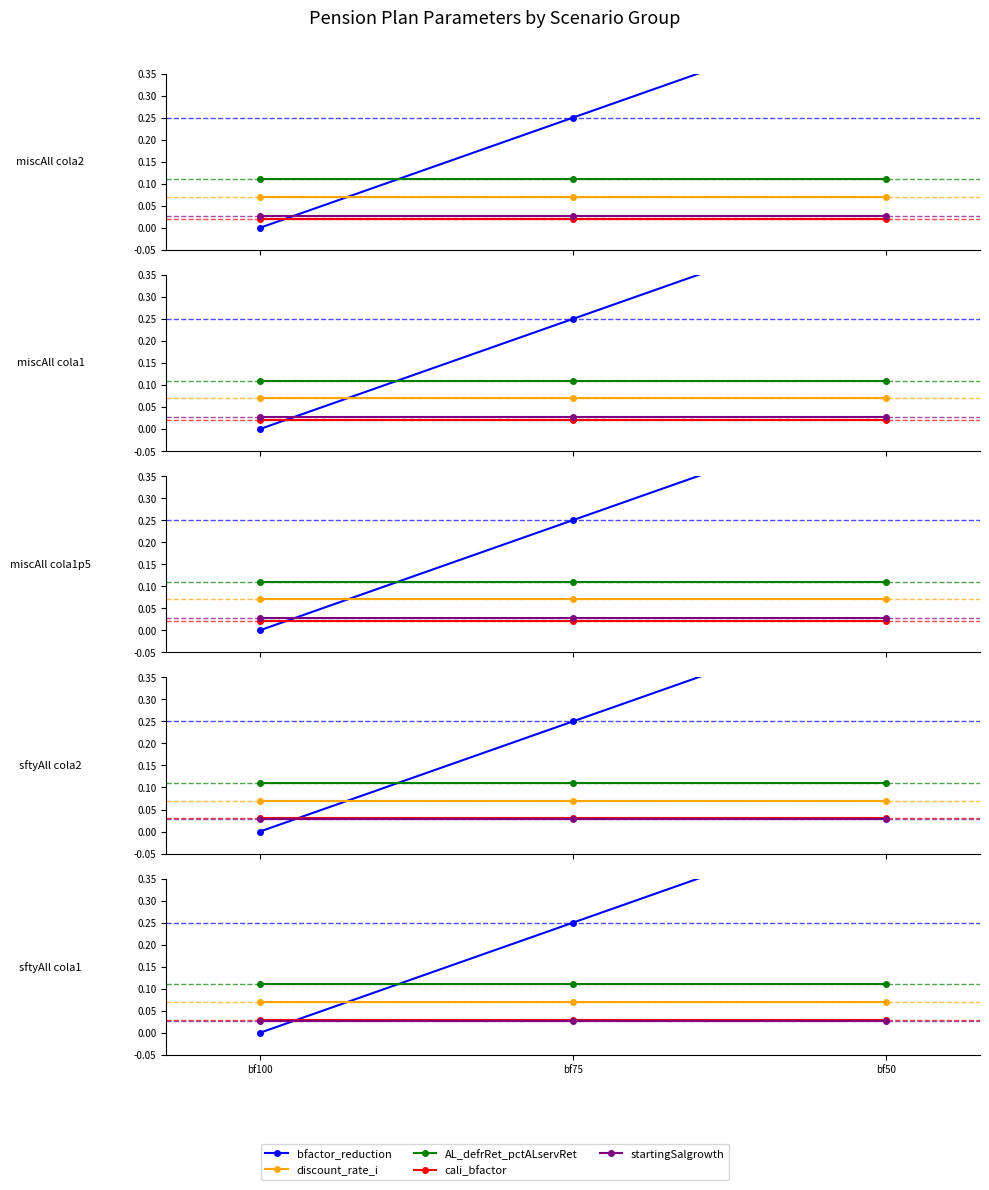

Reading left to right, extract all data points from this chart.

bfactor_reduction: bf100=0.0	bf75=0.2	bf50=0.5
discount_rate_i: bf100=0.1	bf75=0.1	bf50=0.1
AL_defrRet_pctALservRet: bf100=0.1	bf75=0.1	bf50=0.1
cali_bfactor: bf100=0.0	bf75=0.0	bf50=0.0
startingSalgrowth: bf100=0.0	bf75=0.0	bf50=0.0